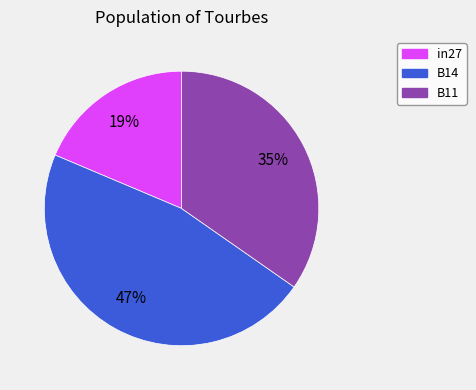

To the nearest percent, what is the average slice percentage?

33%